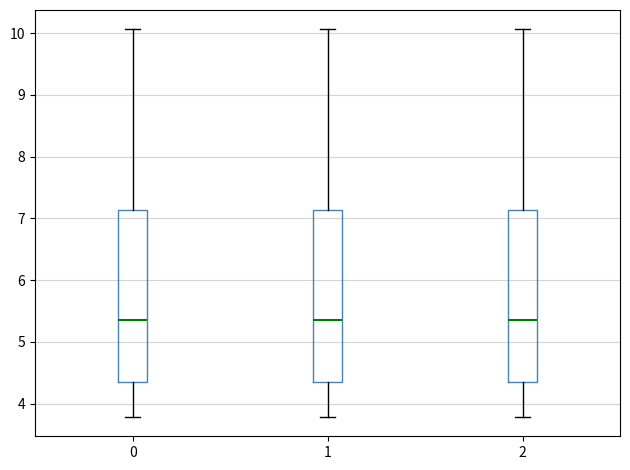

Reading left to right, read every box against the y-axis: the position of its median line, the range the box covers, and the ends of its whiskers. The values are not printed on the chart, so give them approximately, as read against the axis.

0: median 5.4, box 4.3 to 7.1, whiskers 3.8 to 10.1
1: median 5.4, box 4.3 to 7.1, whiskers 3.8 to 10.1
2: median 5.4, box 4.3 to 7.1, whiskers 3.8 to 10.1